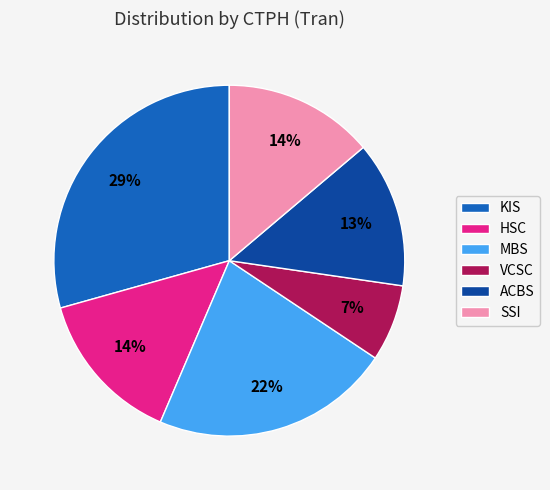

Is the sum of VCSC and HSC greater than half?

No